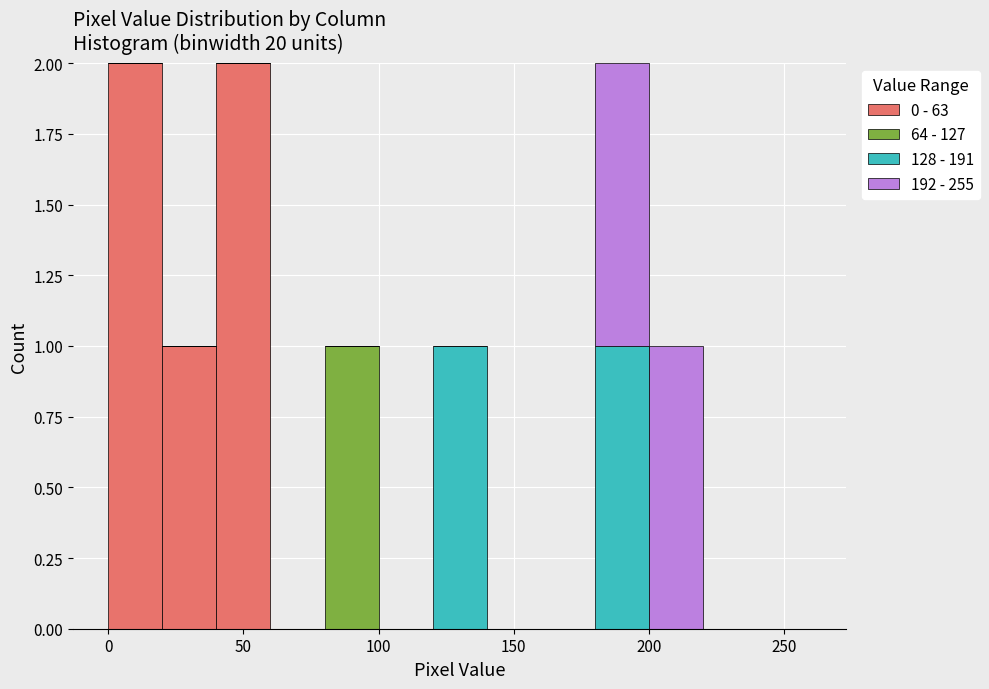

Reading left to right, list every stacked bar in this chart as the range it spans on the x-axis followed by its total height. The values are not printed on the chart, so give them approximately, as read against the axis.

0 to 20: 2
20 to 40: 1
40 to 60: 2
60 to 80: 0
80 to 100: 1
100 to 120: 0
120 to 140: 1
140 to 160: 0
160 to 180: 0
180 to 200: 2
200 to 220: 1
220 to 240: 0
240 to 260: 0